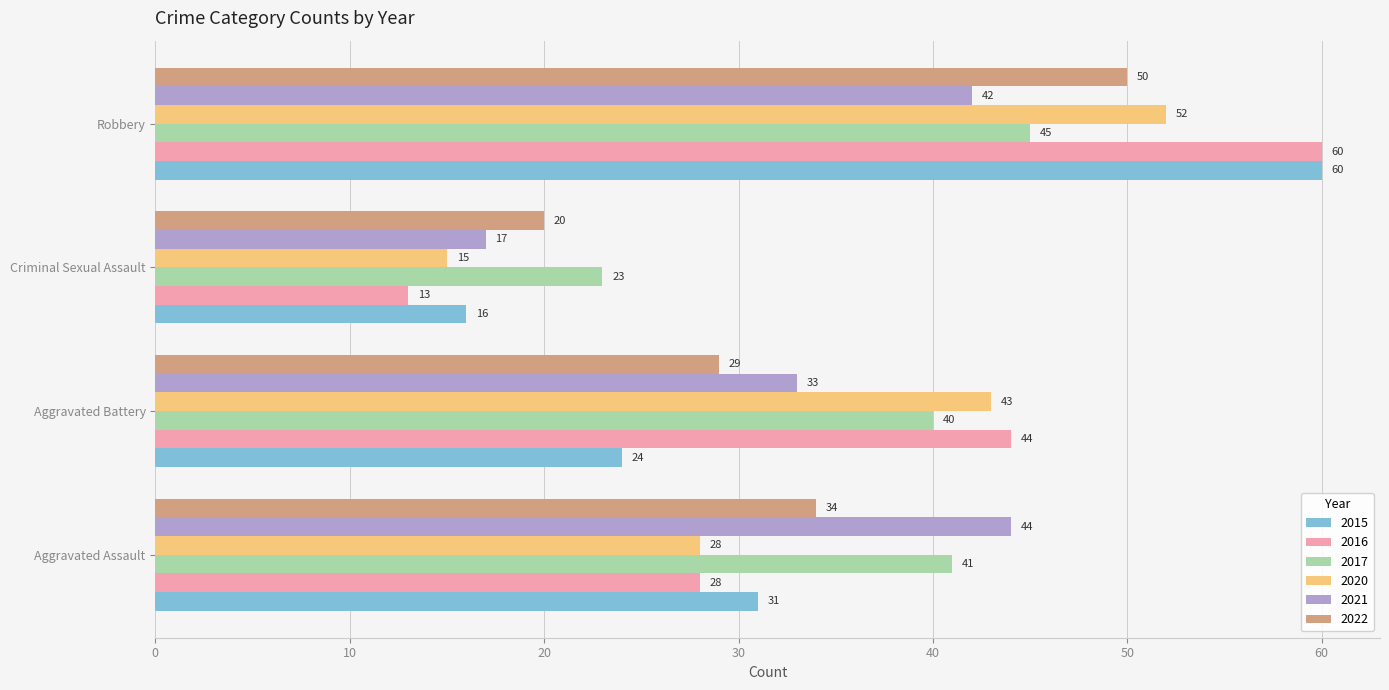

At Criminal Sexual Assault, list the series in order from smallest to largest.

2016, 2020, 2015, 2021, 2022, 2017